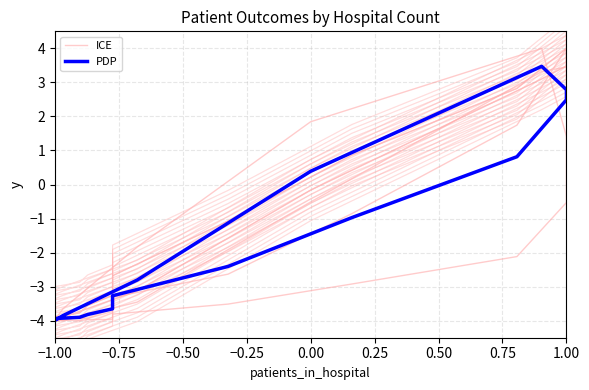

How many values in PDP are above zero?

5